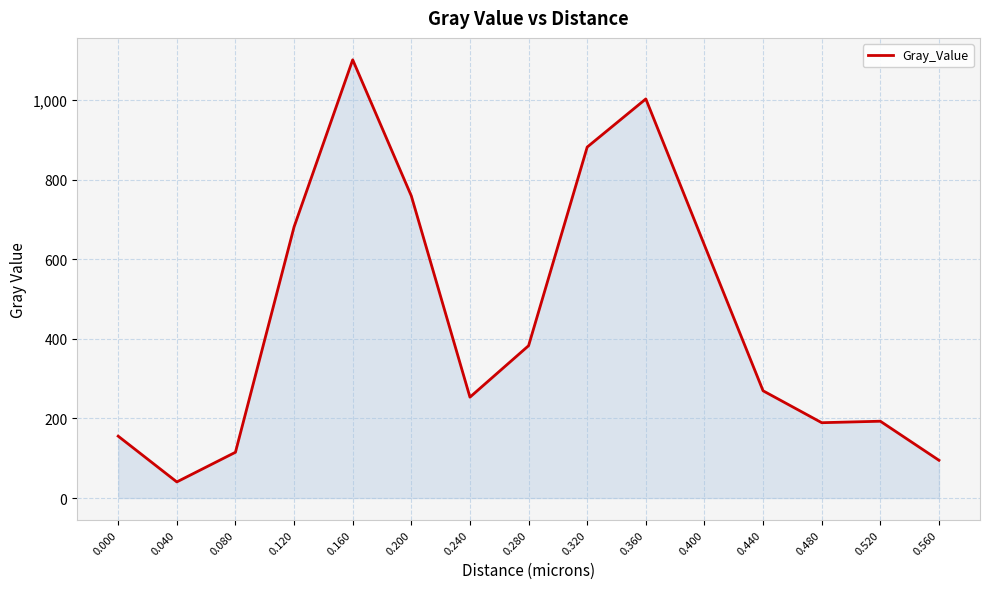

Is it true that the value at 0.240 is 369.7?

False